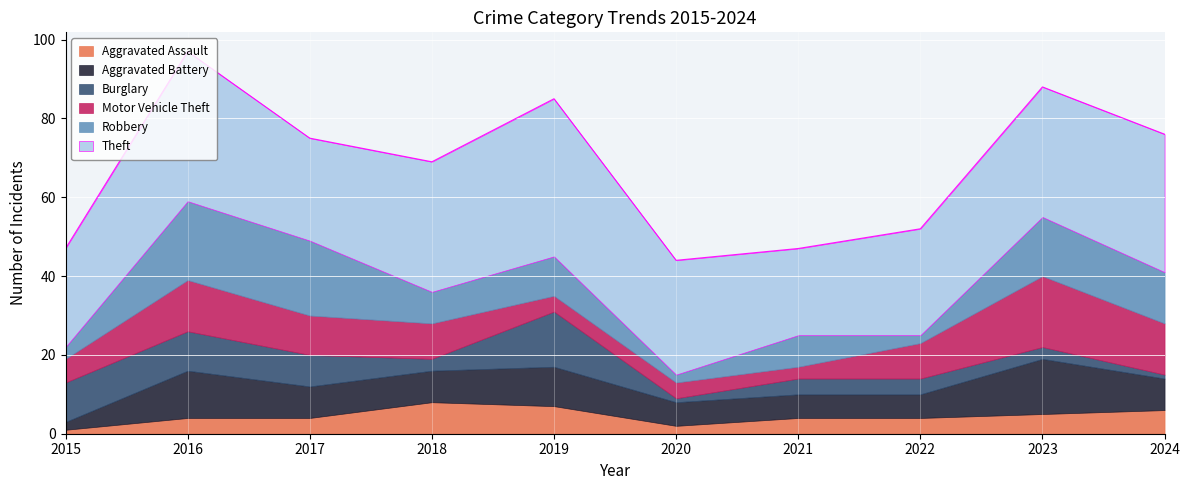

List the labels in order of Robbery value, smallest first.

2020, 2022, 2015, 2018, 2021, 2019, 2024, 2023, 2017, 2016